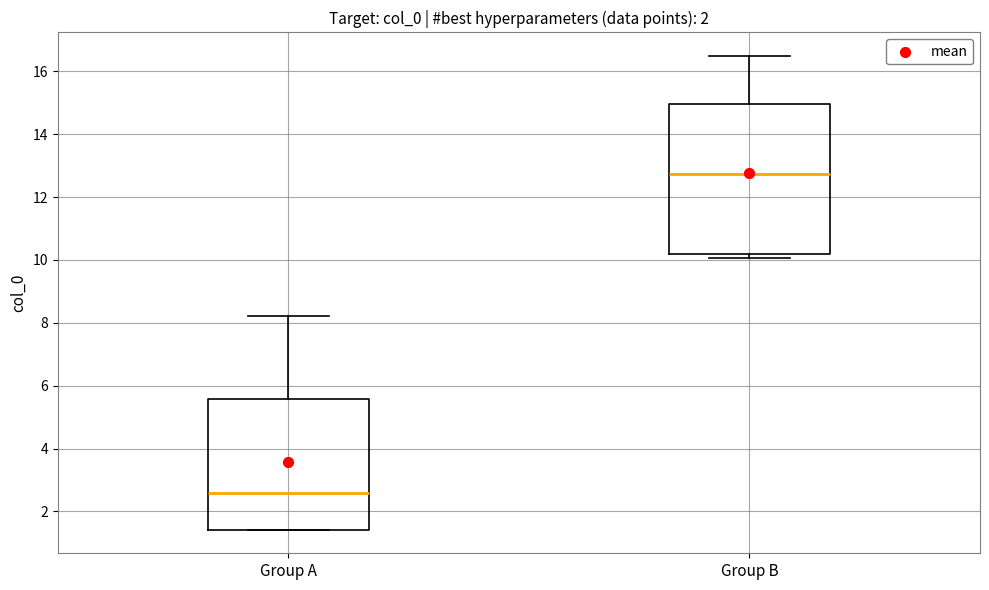

Comparing the boxes themselves (not the whiskers), which one is the tallest?

Group B